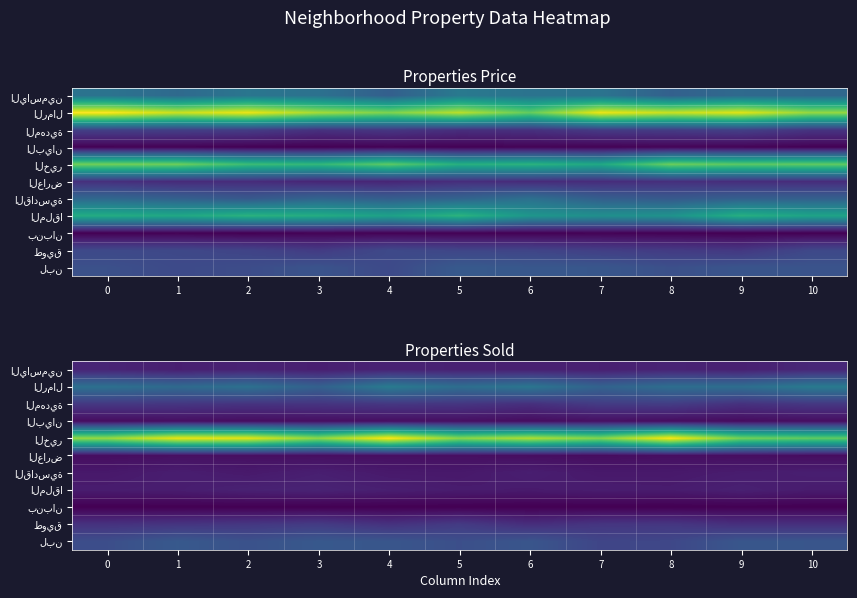

The value of بنبان at 8 is 8.0. True or false?

True